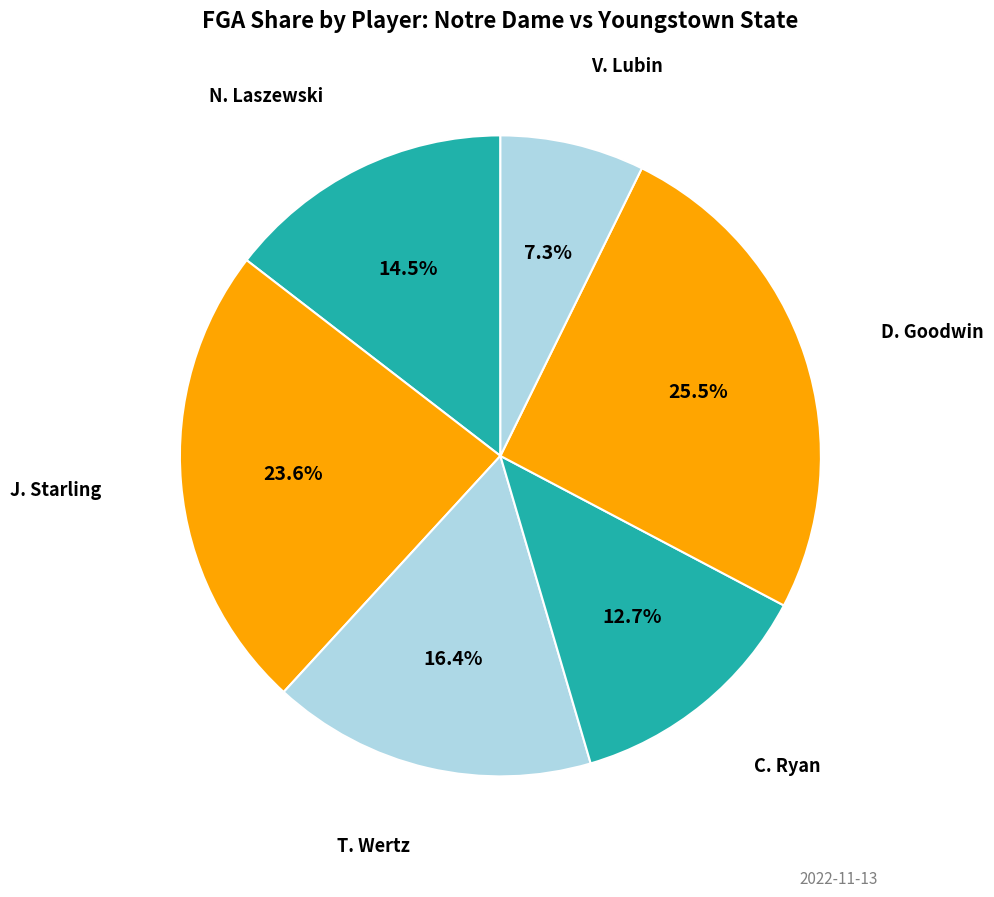

Does any single category account for the majority?

No